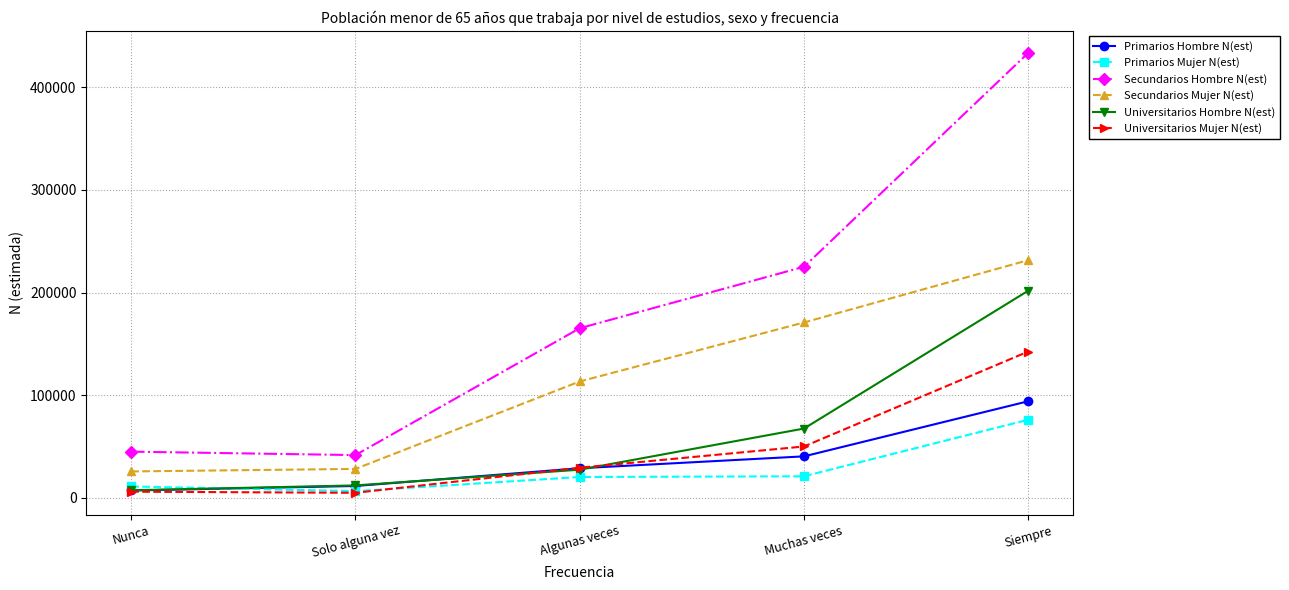

Which series has the largest total across all categories?

Secundarios Hombre N(est)